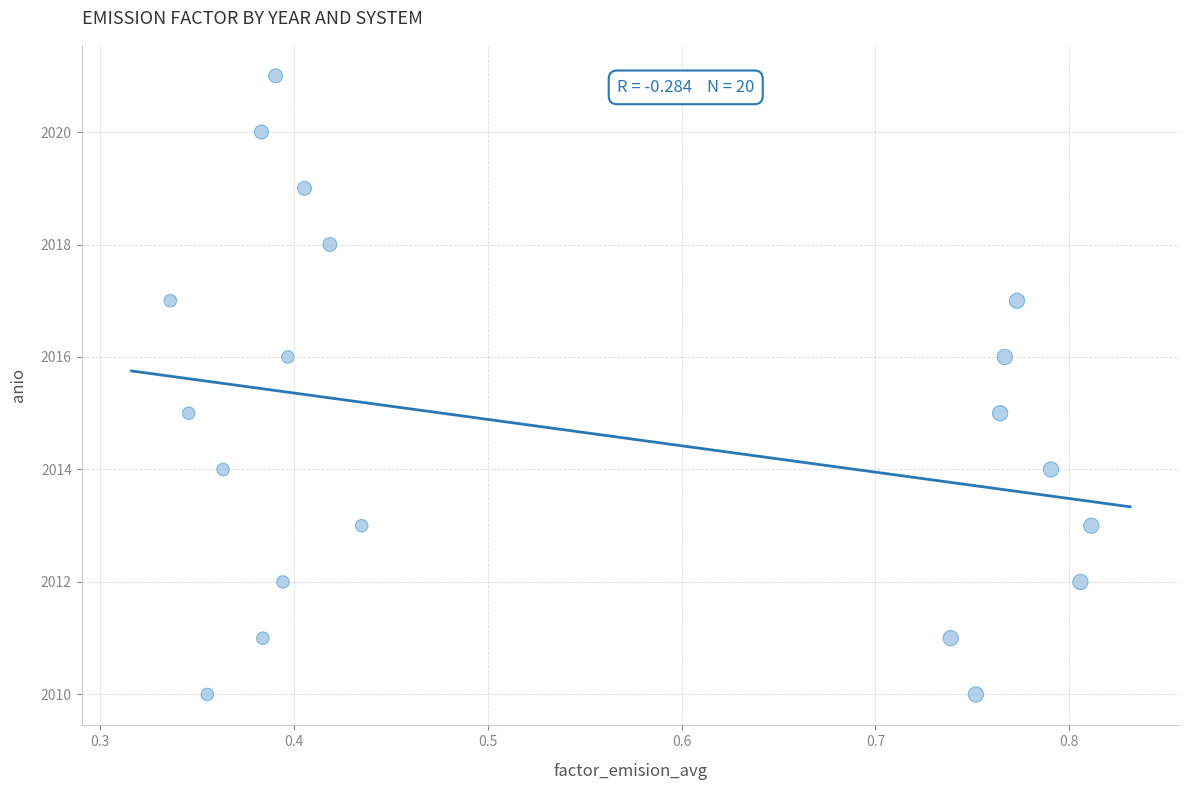

What is the range of Y values (max minus min)?

11